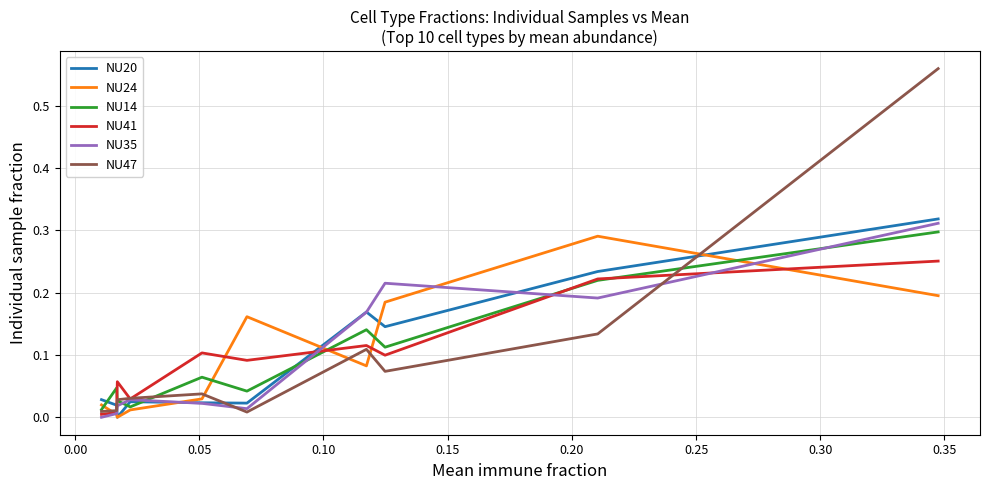

Which series has the largest range (max minus min)?

NU47